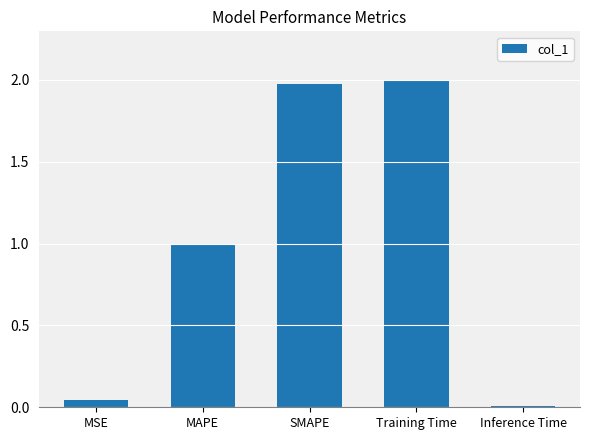

Where is the data nearest to the value 1?

MAPE